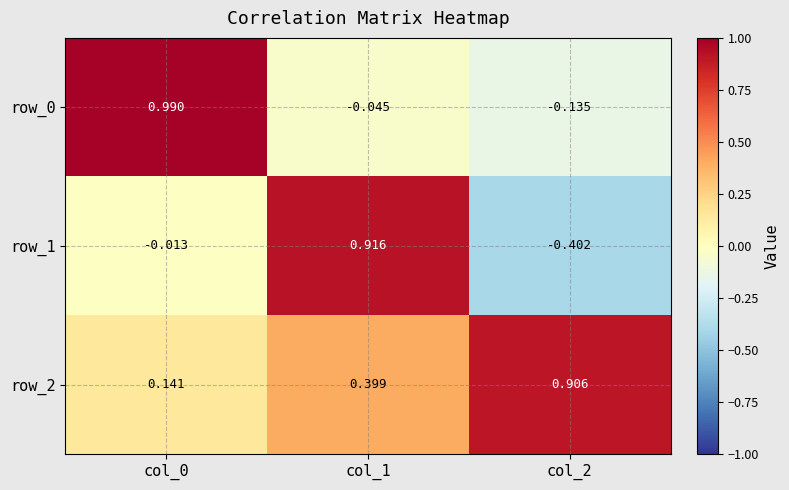

At which label does row_1 reach its minimum?

col_2